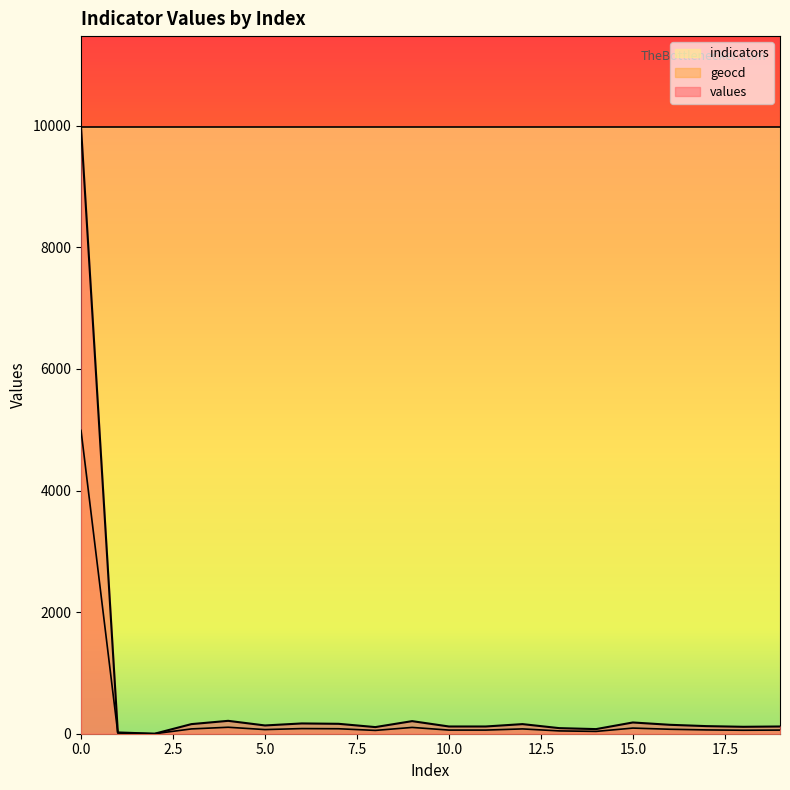

How many data points in geocd are less than 68?

10